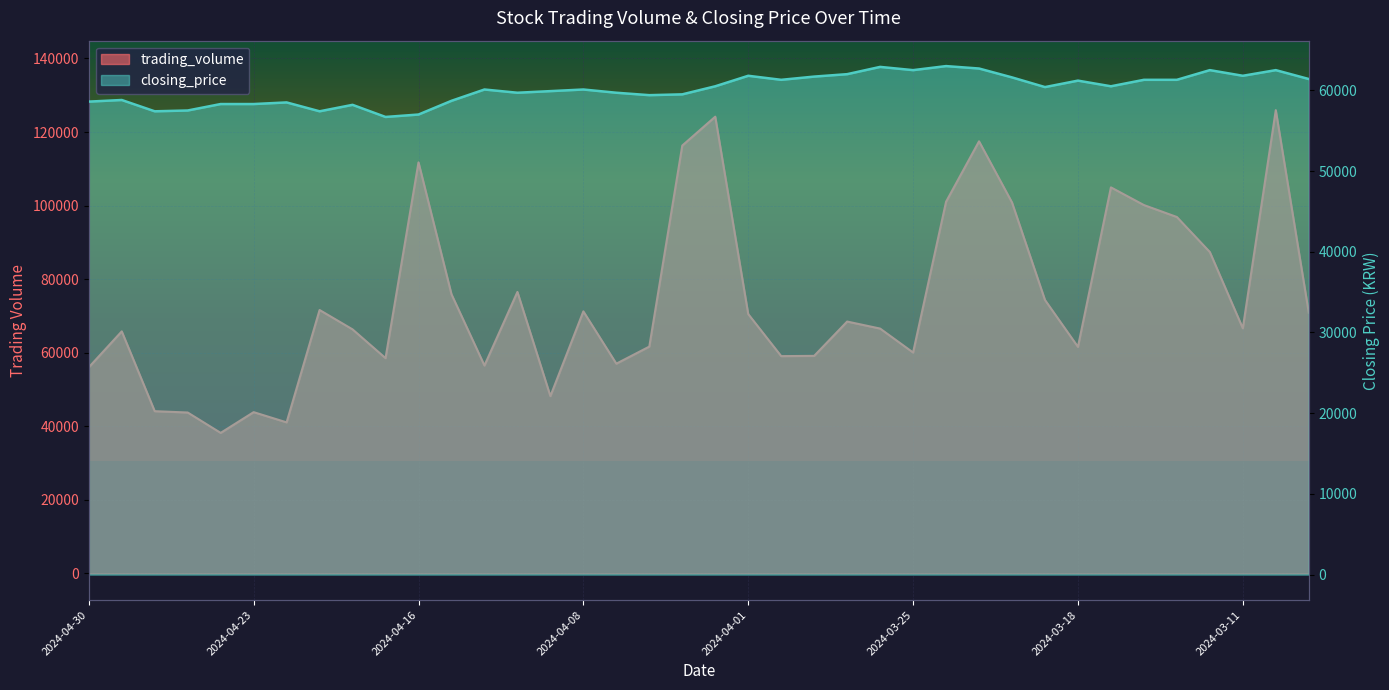

True or false: trading_volume and closing_price cross at least once.

True